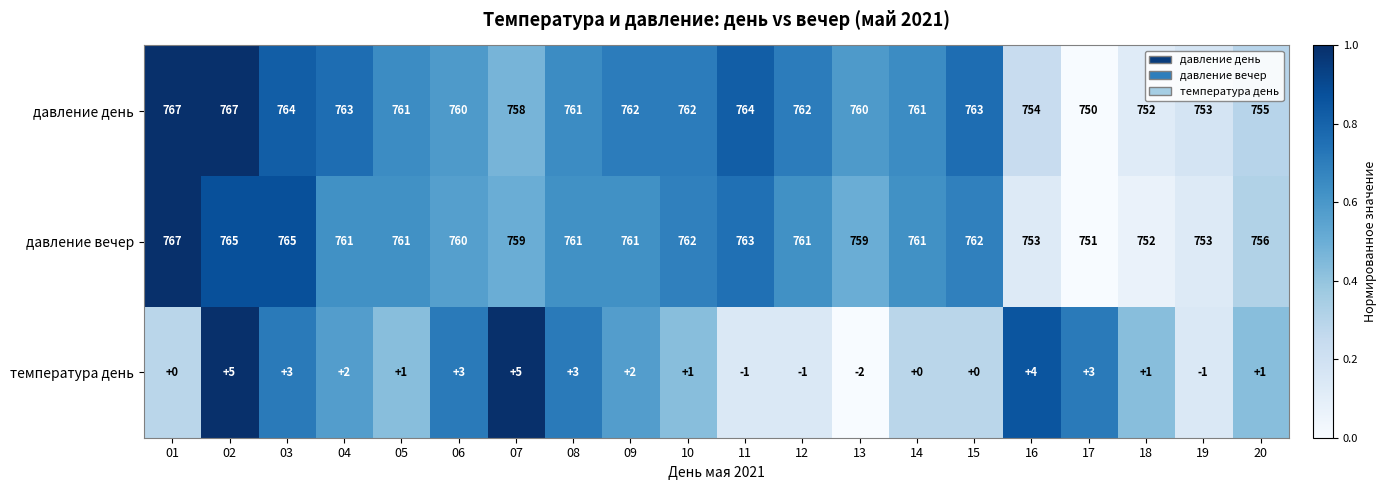

What is the lowest value of the давление вечер series?

751